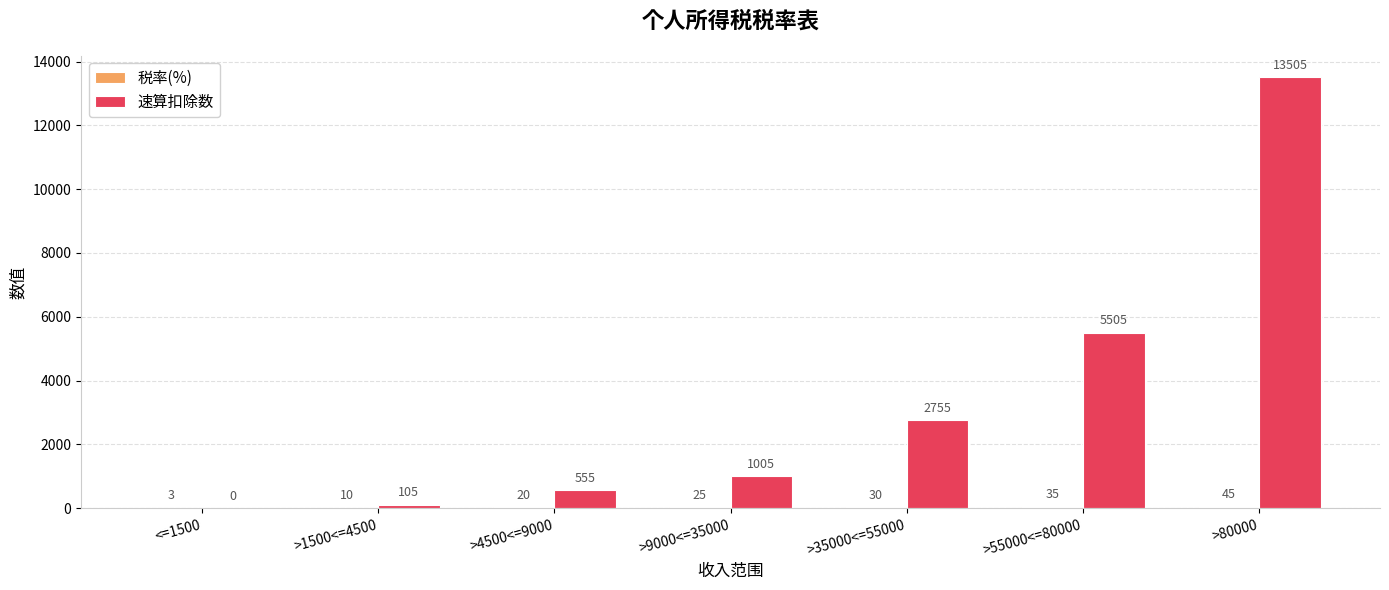

What is the sum of all 速算扣除数 values?

23430